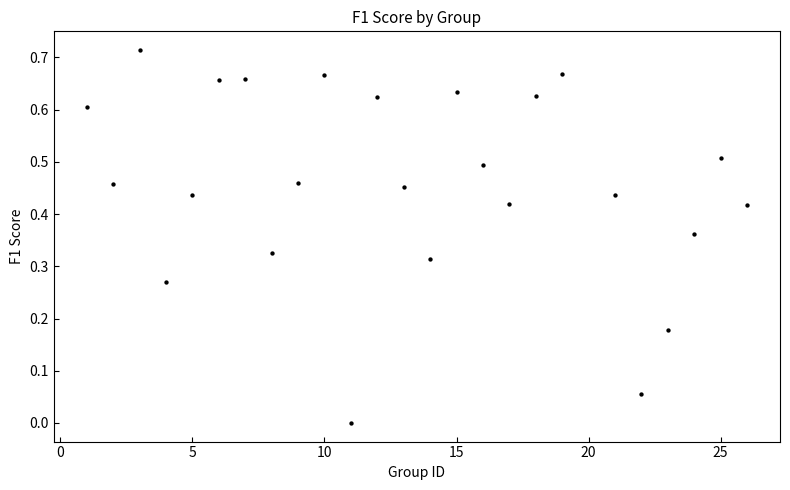

What is the range of X values (max minus min)?

25.0